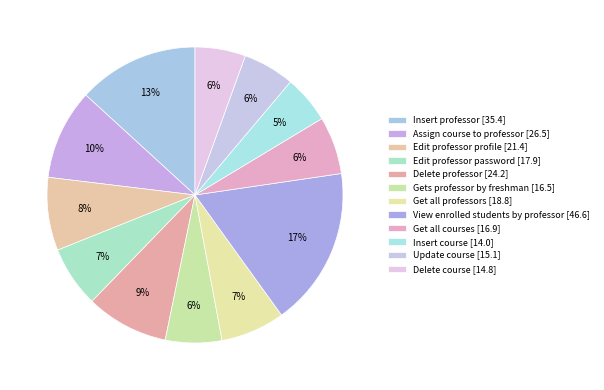

Count the number of slices in the pie.

12